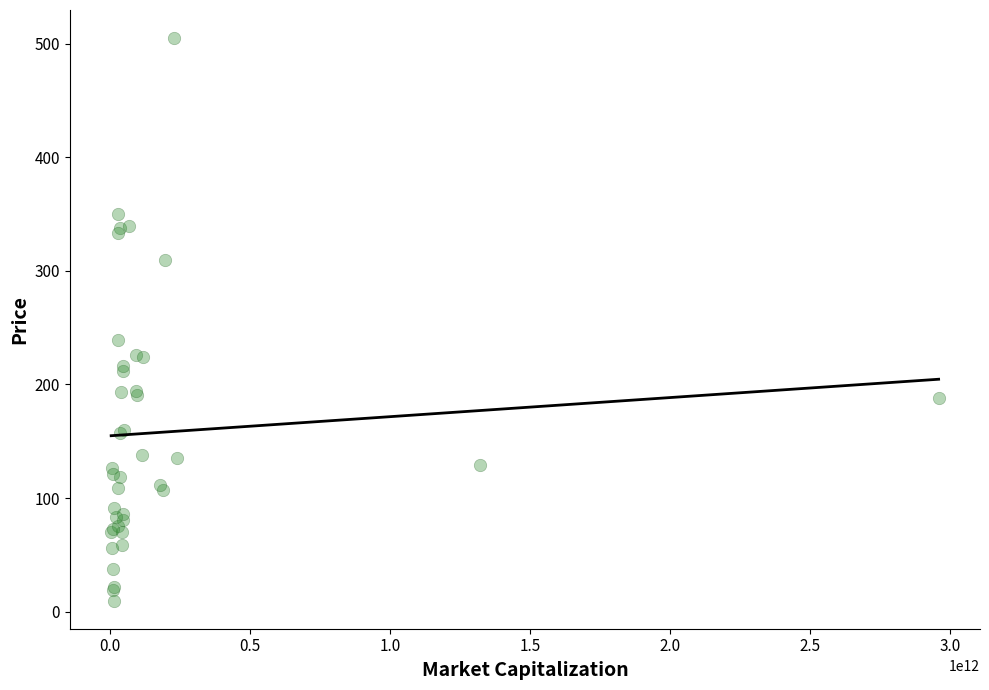

What Y value in the scatter plot is closest to 257?

239.1